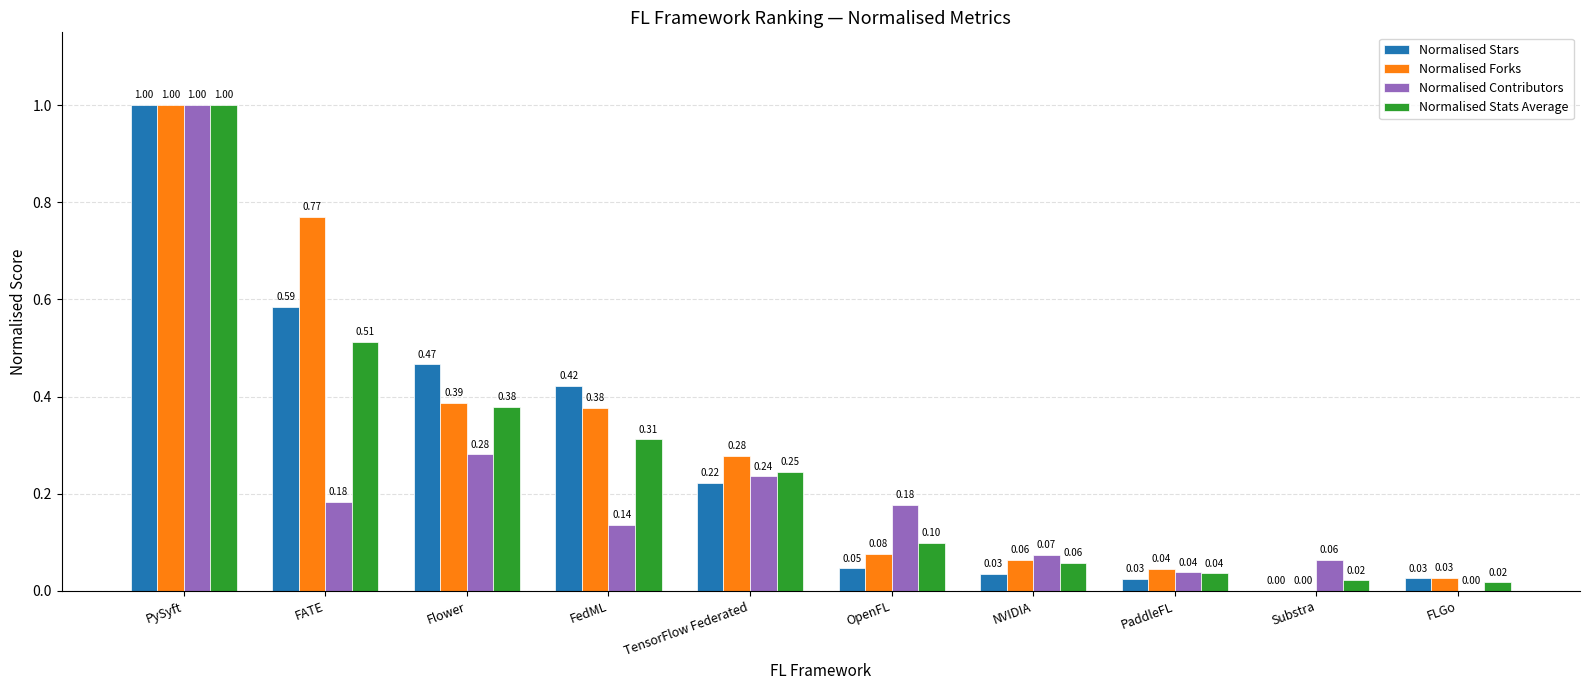

How many series are shown in this chart?

4